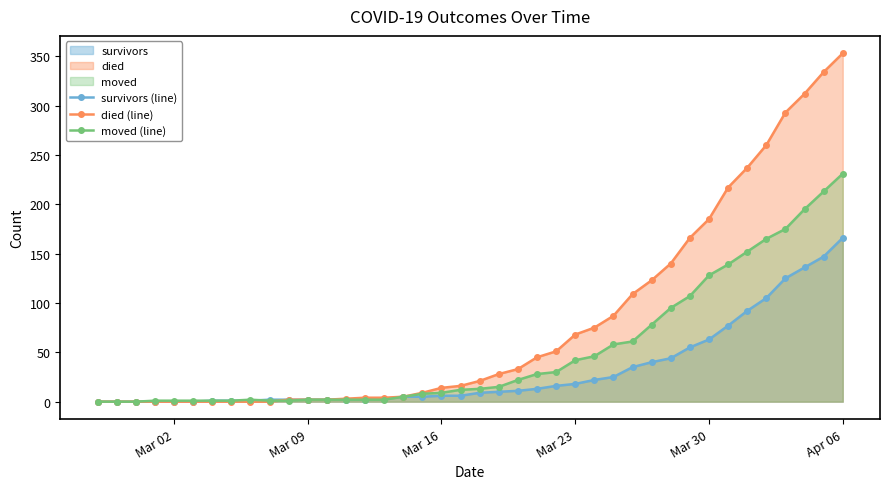

Which series has the largest total across all categories?

died (line)